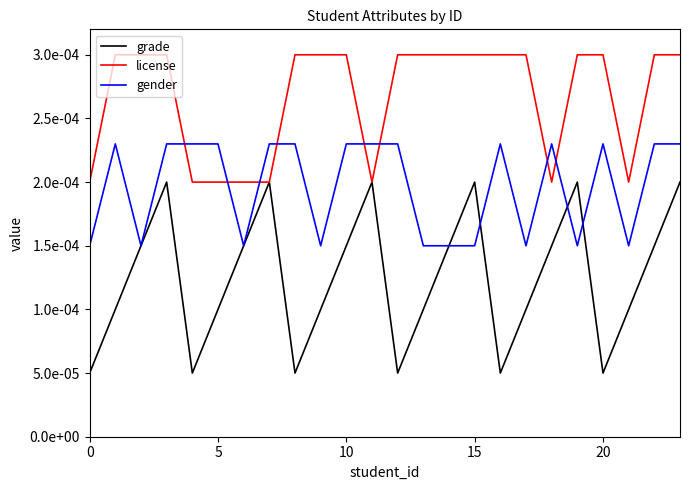

What are all the series names shown in the legend?

grade, license, gender